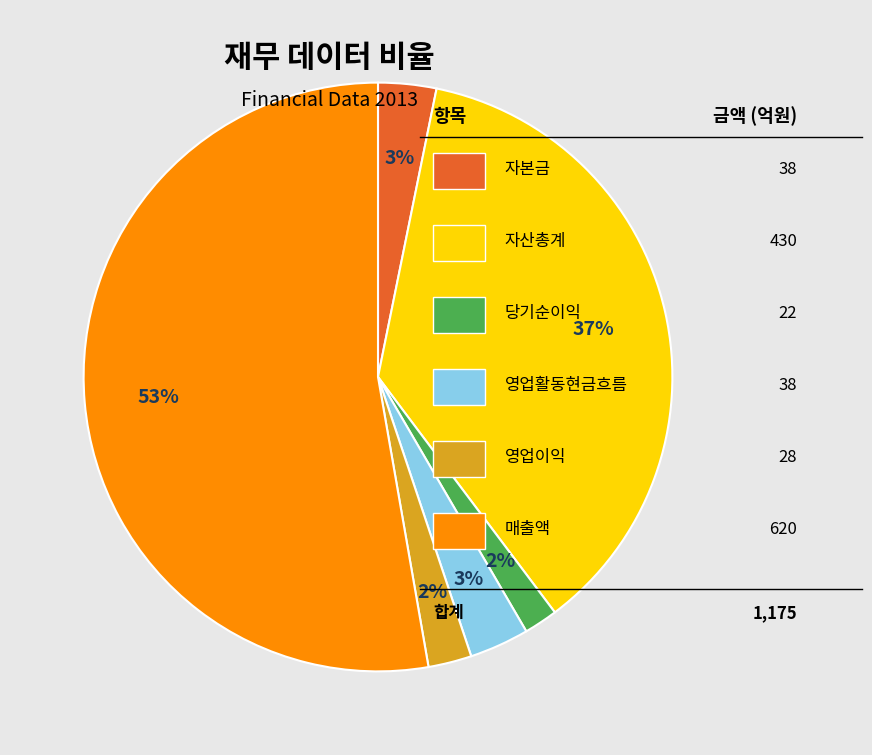

Is there any slice that represents more than half of the pie?

Yes